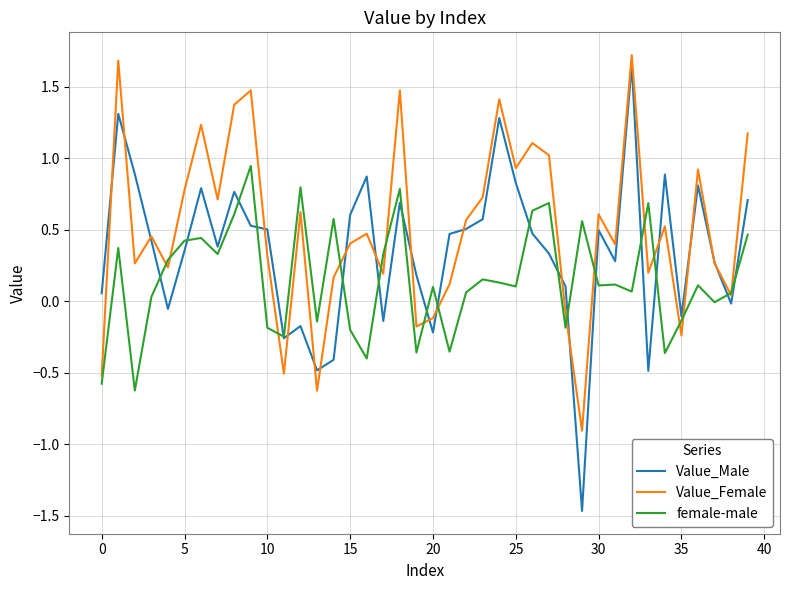

What is the minimum value shown in the chart?

-1.5